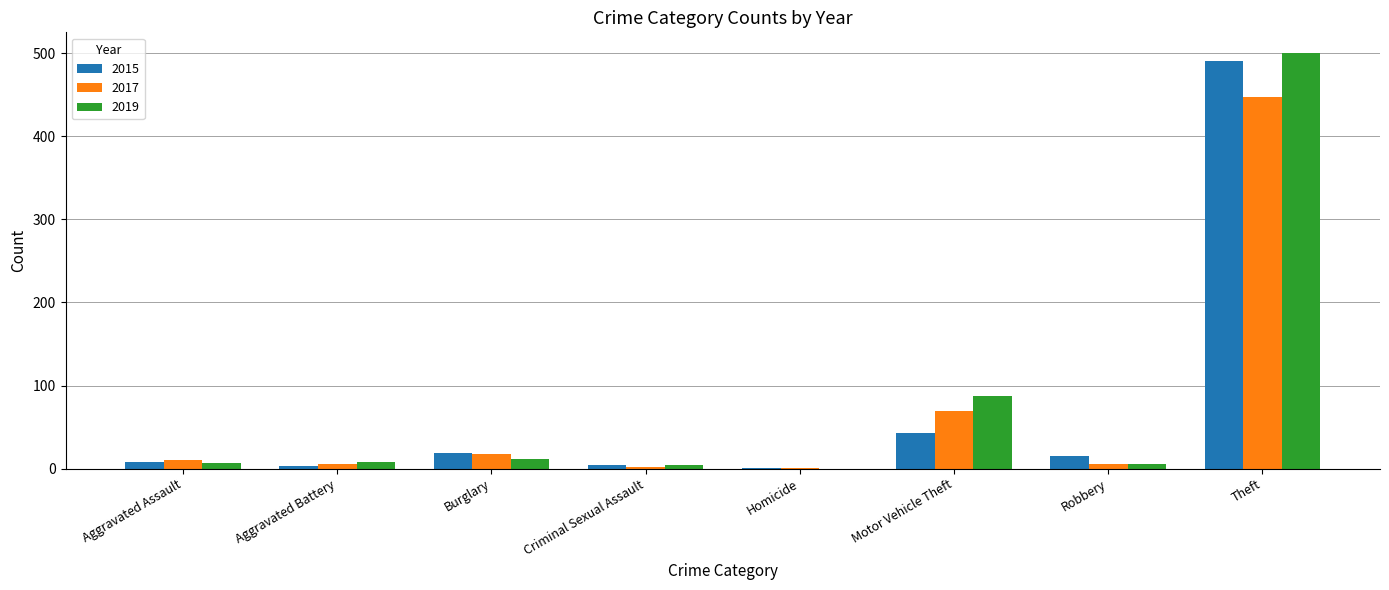

At which label is 2017 closest to 224?

Motor Vehicle Theft